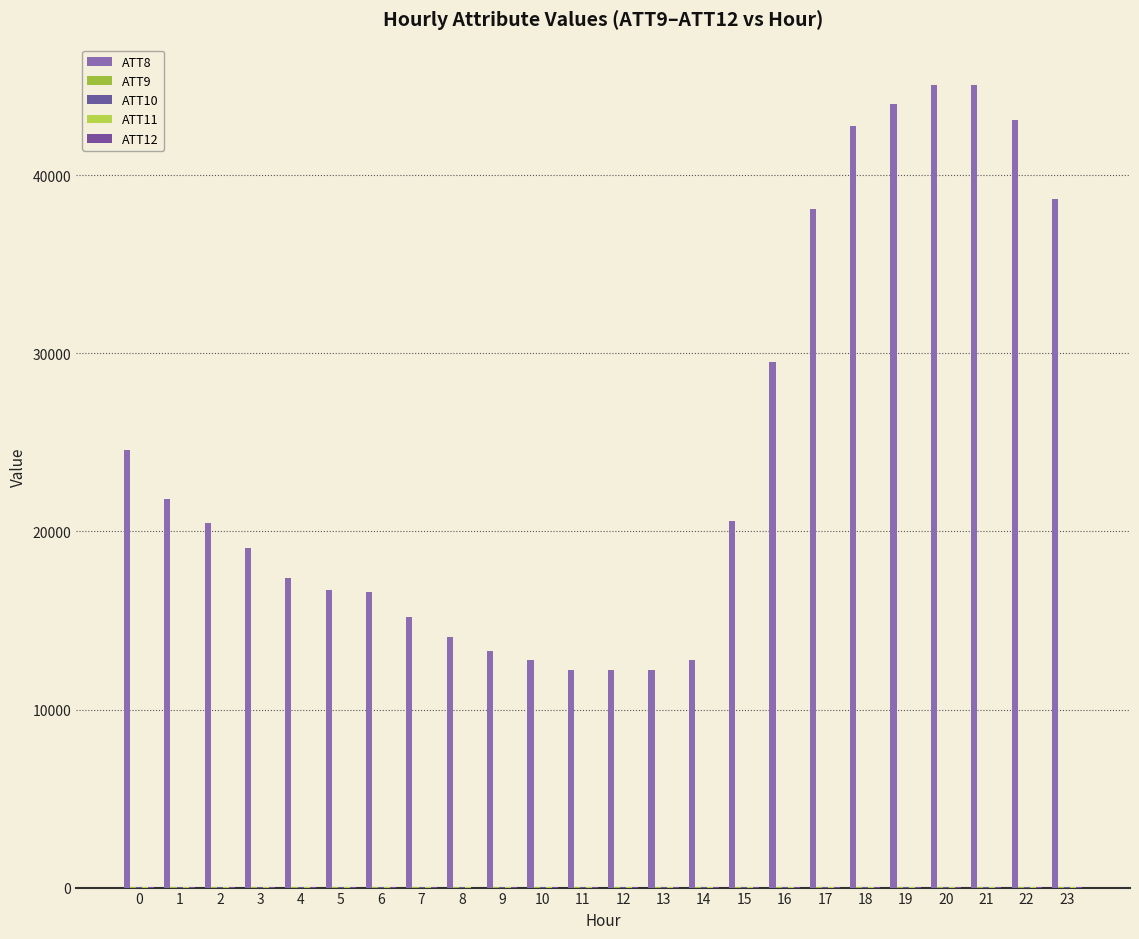

Where is ATT12 nearest to the value 15?

6